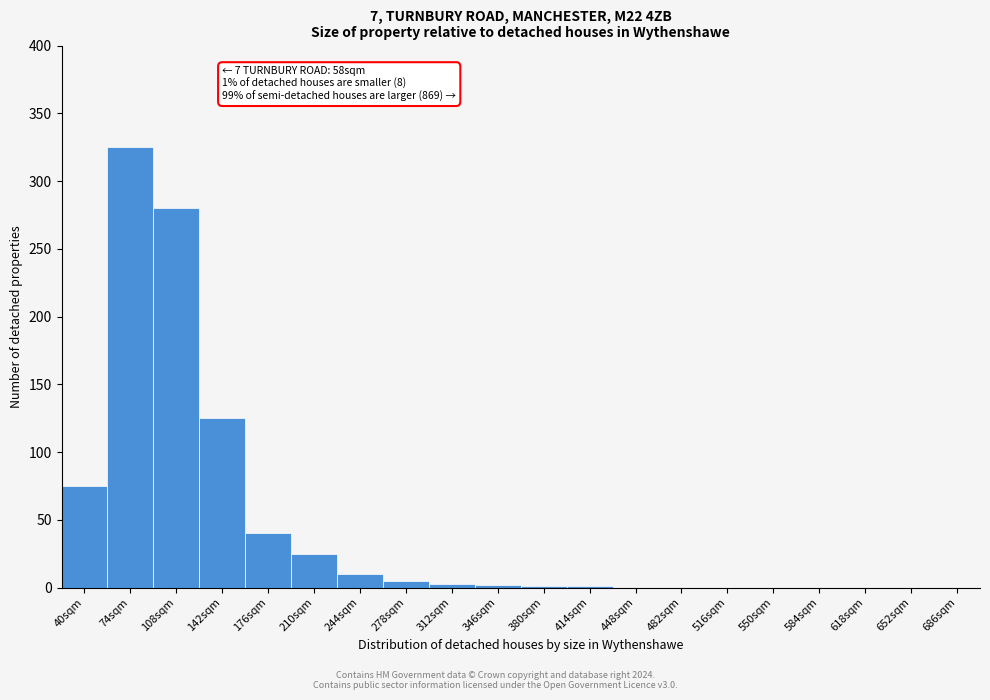

The value at 482sqm is -148. True or false?

False